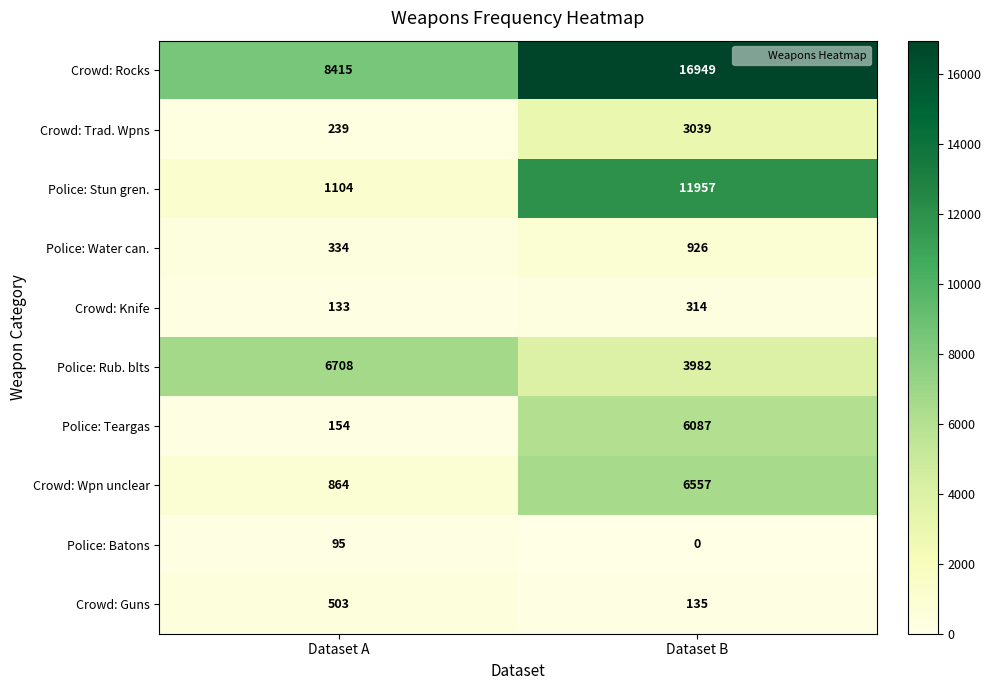

What is the approximate value of Police: Teargas at Dataset B, to the nearest 100?

6100